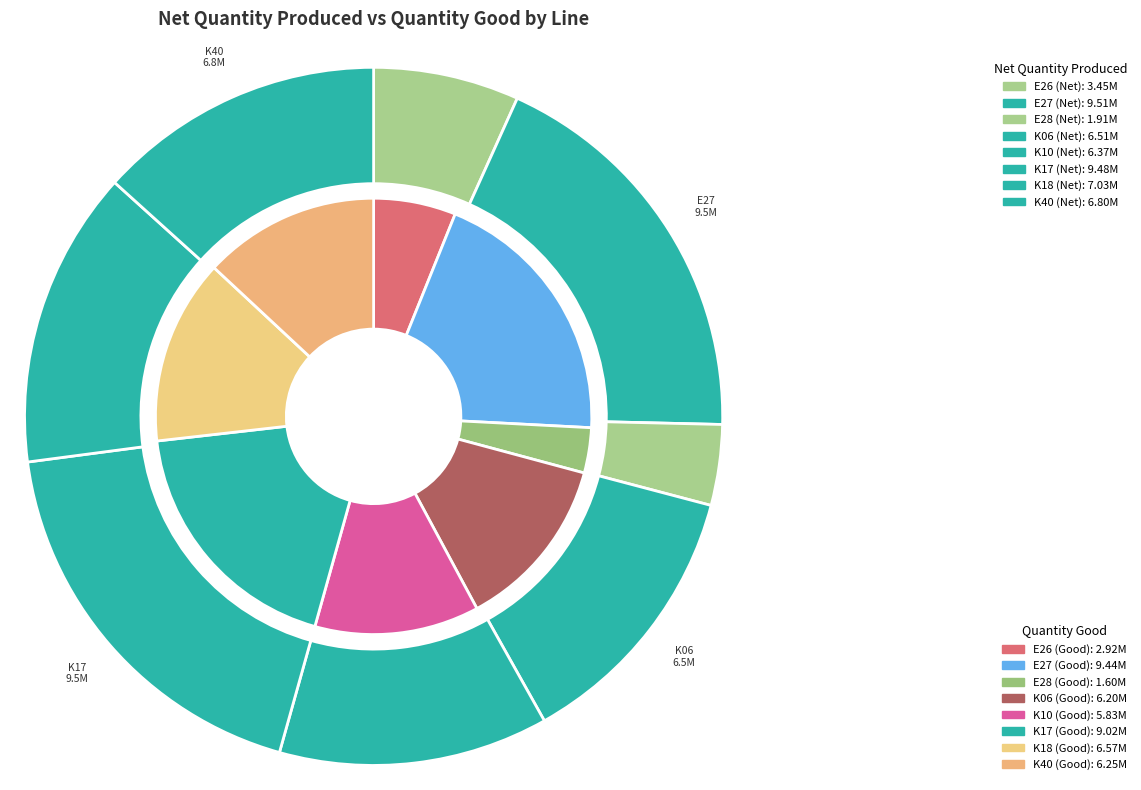

Which series has the widest spread of values?

Quantity Good